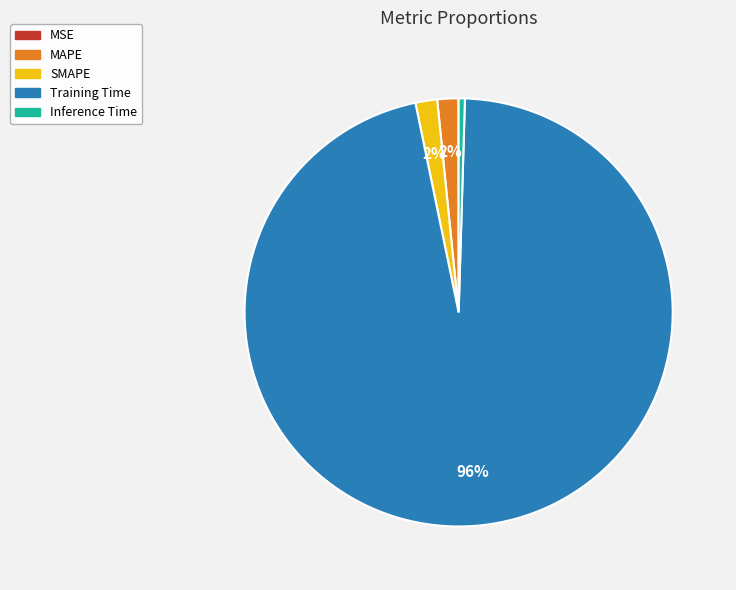

Is the sum of SMAPE and Inference Time greater than half?

No